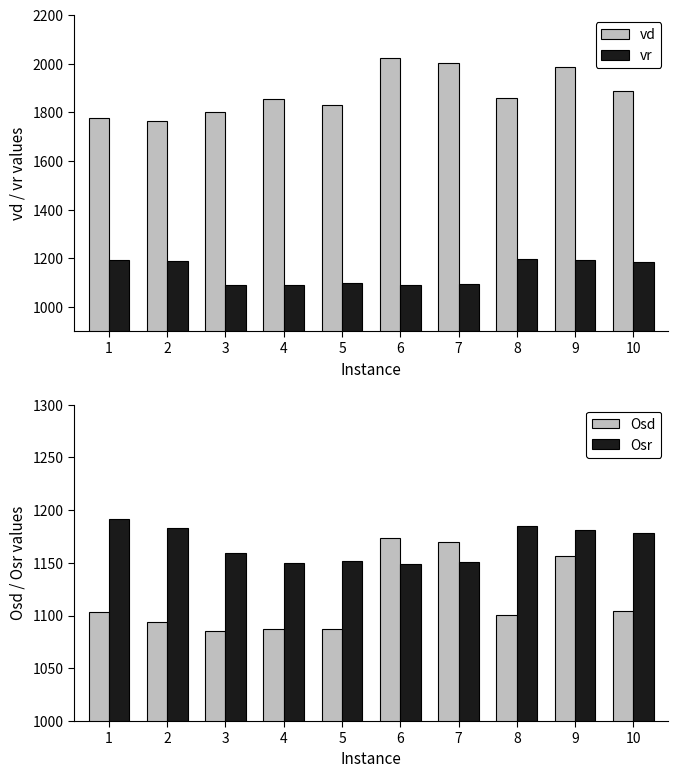

Which series has the largest total across all categories?

vd